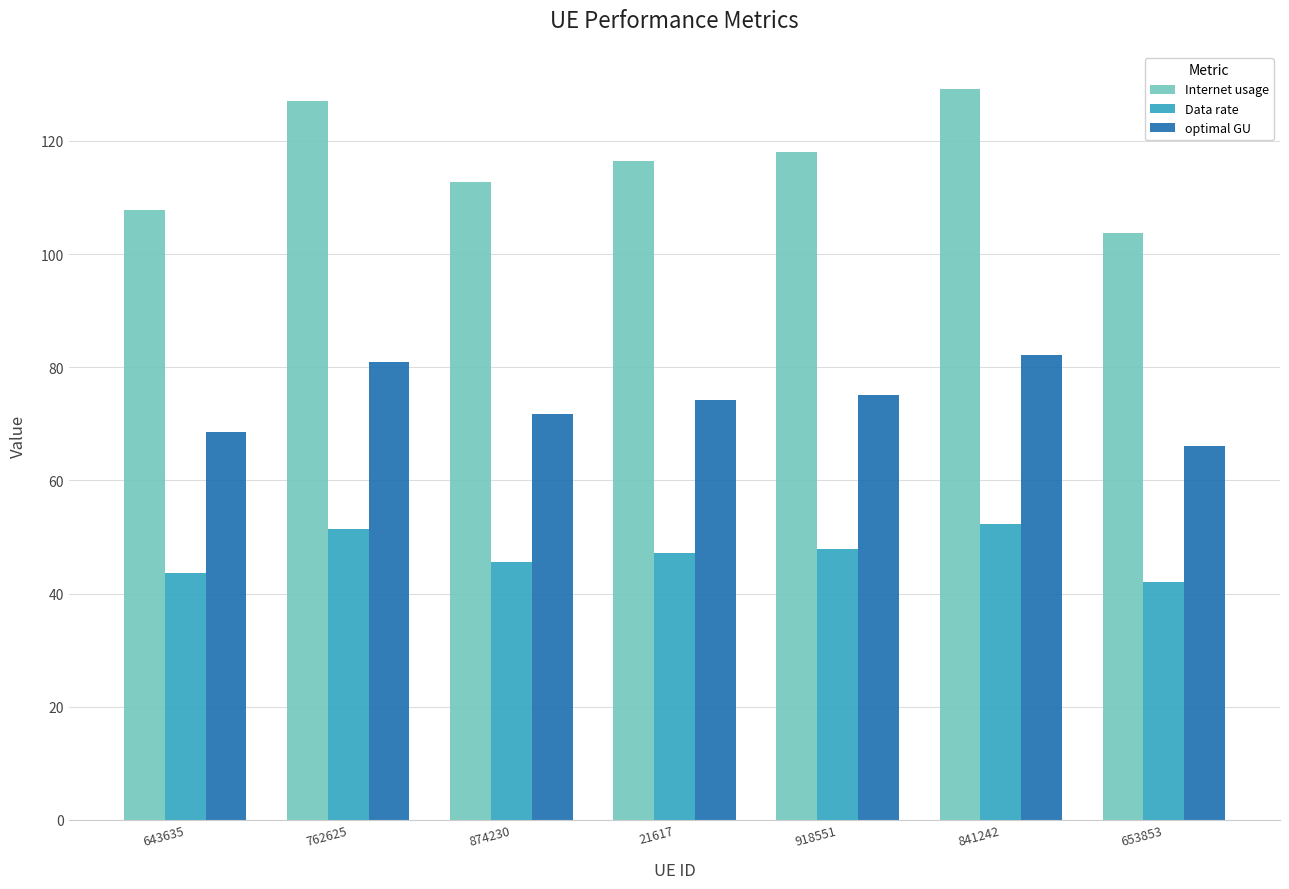

Which category has the highest value in the optimal GU series?

841242